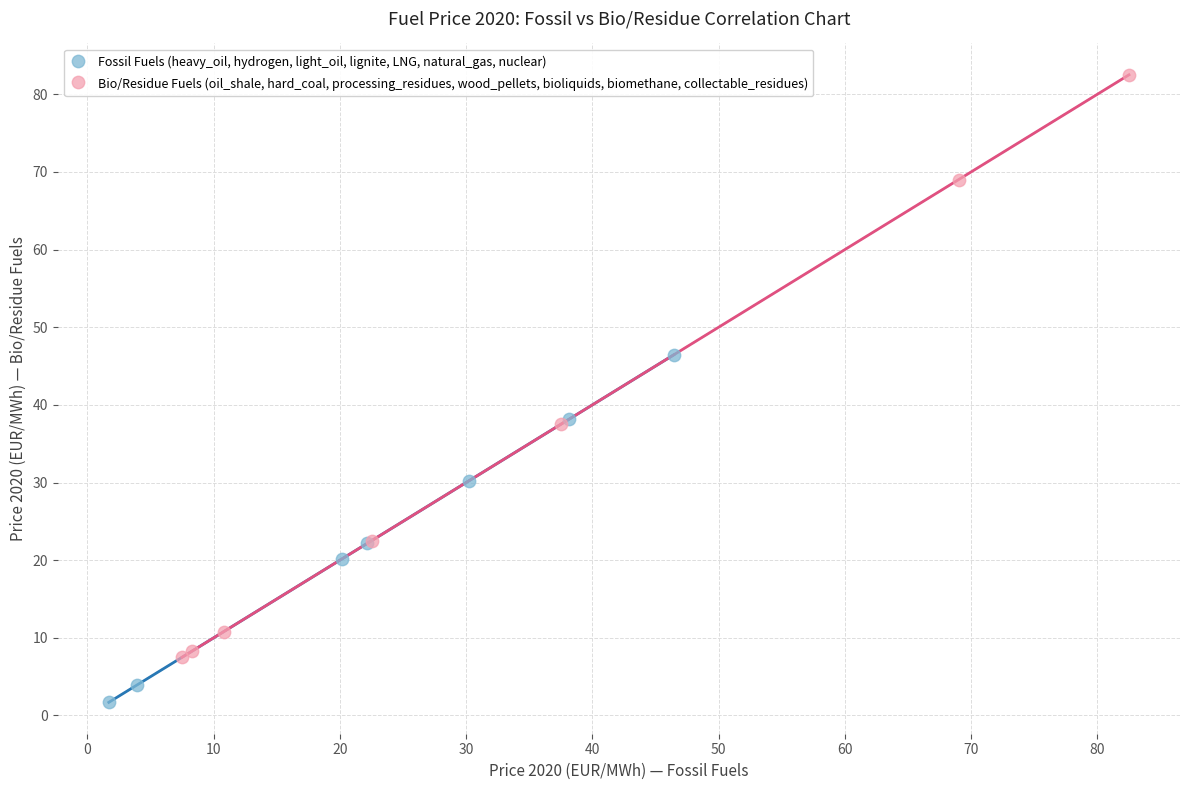

Which series contains the lowest Y value?

Fossil Fuels (heavy_oil, hydrogen, light_oil, lignite, LNG, natural_gas, nuclear)